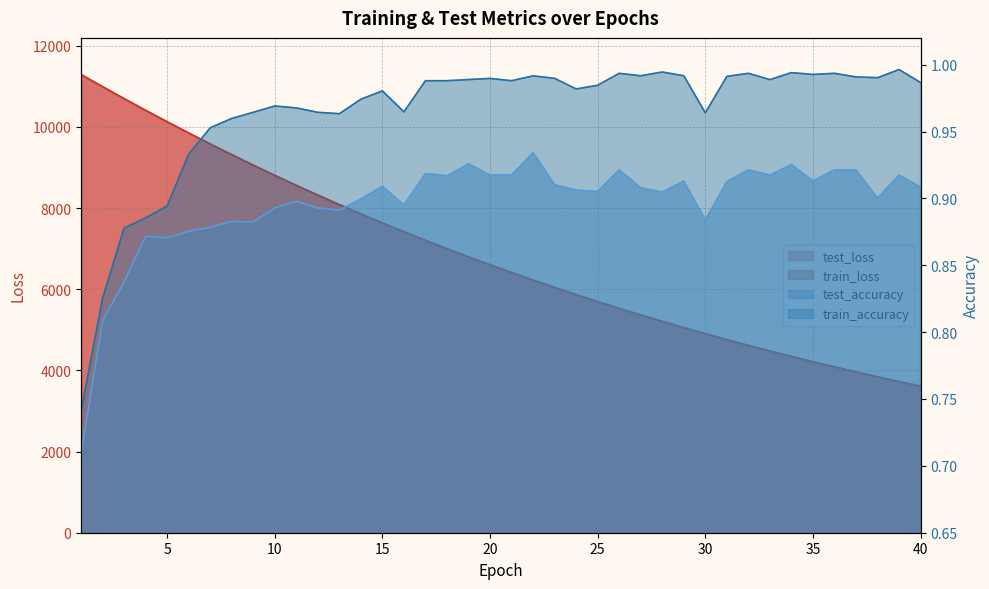

Reading right to left, what are all the values shown in this chart?

test_loss: 3611.9	3725.5	3842.6	3962.8	4086.4	4213.7	4344.3	4478.7	4616.8	4758.8	4905.0	5054.6	5208.7	5367.0	5529.5	5696.6	5868.0	6044.3	6225.2	6411.1	6602.0	6797.8	6999.0	7205.2	7417.1	7634.4	7857.2	8085.6	8320.1	8560.3	8806.7	9058.9	9317.0	9581.6	9851.5	10127.9	10410.0	10697.7	10991.9	11291.3
train_loss: 3611.3	3725.0	3842.0	3962.3	4085.9	4213.1	4343.8	4478.1	4616.2	4758.1	4904.1	5053.8	5207.9	5366.1	5528.6	5695.7	5867.2	6043.4	6224.4	6410.3	6601.1	6796.9	6998.0	7204.3	7416.2	7633.3	7856.1	8084.7	8319.0	8559.2	8805.3	9057.4	9315.7	9580.0	9850.4	10127.0	10409.1	10696.9	10991.2	11290.0
test_accuracy: 0.9	0.9	0.9	0.9	0.9	0.9	0.9	0.9	0.9	0.9	0.9	0.9	0.9	0.9	0.9	0.9	0.9	0.9	0.9	0.9	0.9	0.9	0.9	0.9	0.9	0.9	0.9	0.9	0.9	0.9	0.9	0.9	0.9	0.9	0.9	0.9	0.9	0.8	0.8	0.7
train_accuracy: 1.0	1.0	1.0	1.0	1.0	1.0	1.0	1.0	1.0	1.0	1.0	1.0	1.0	1.0	1.0	1.0	1.0	1.0	1.0	1.0	1.0	1.0	1.0	1.0	1.0	1.0	1.0	1.0	1.0	1.0	1.0	1.0	1.0	1.0	0.9	0.9	0.9	0.9	0.8	0.7